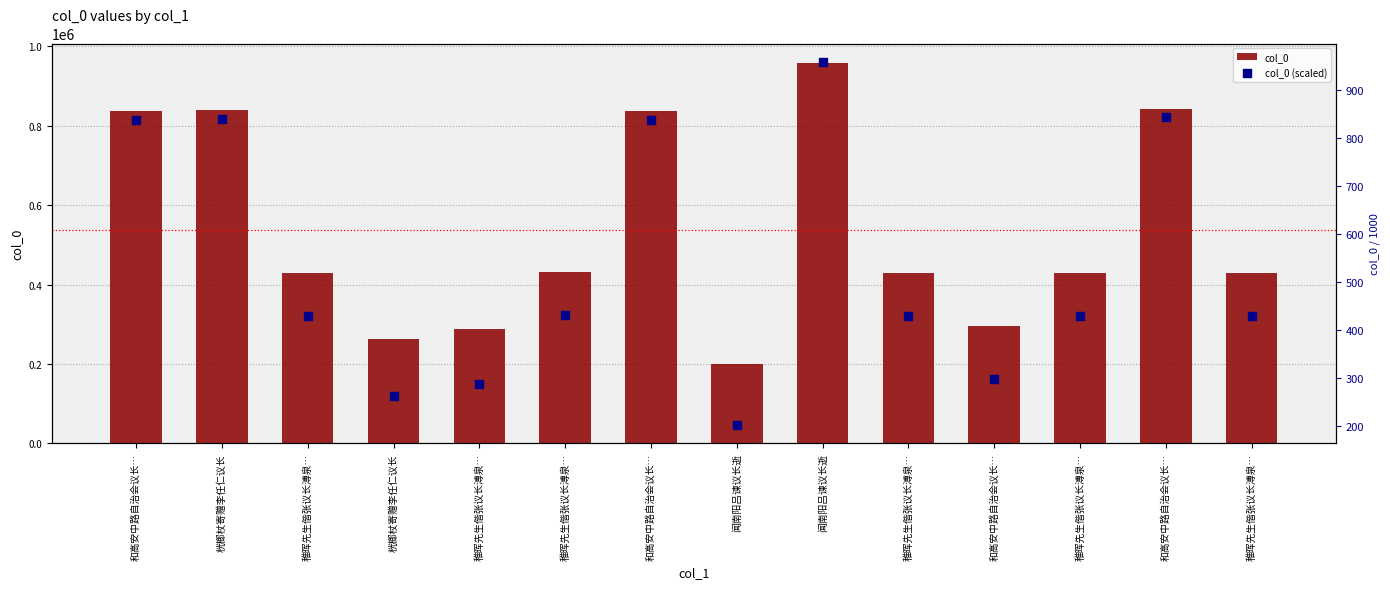

At how many categories does at least one series exceed 666395?

5